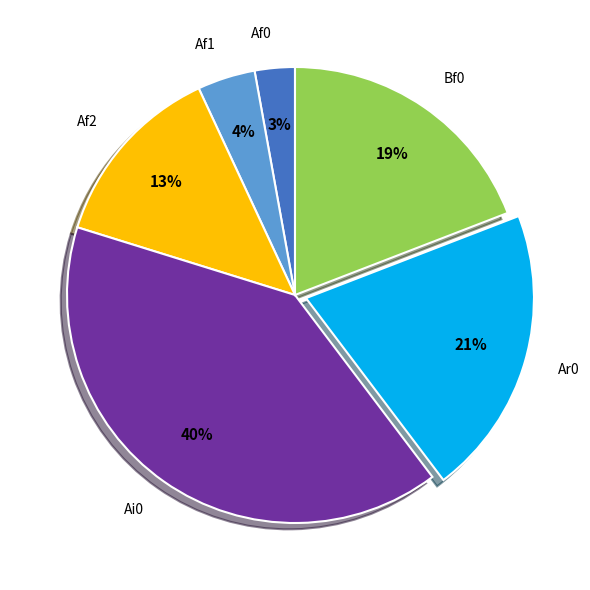

To the nearest percent, what is the combined percentage of Ar0 and Af1?

25%